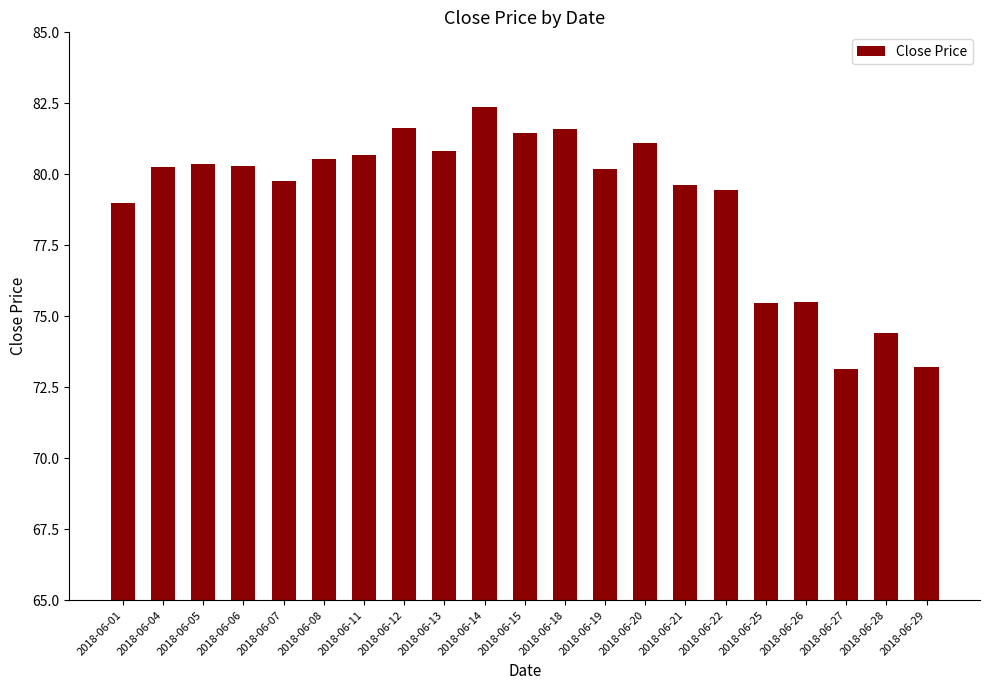

What is the difference between the second highest and minimum values?

8.5